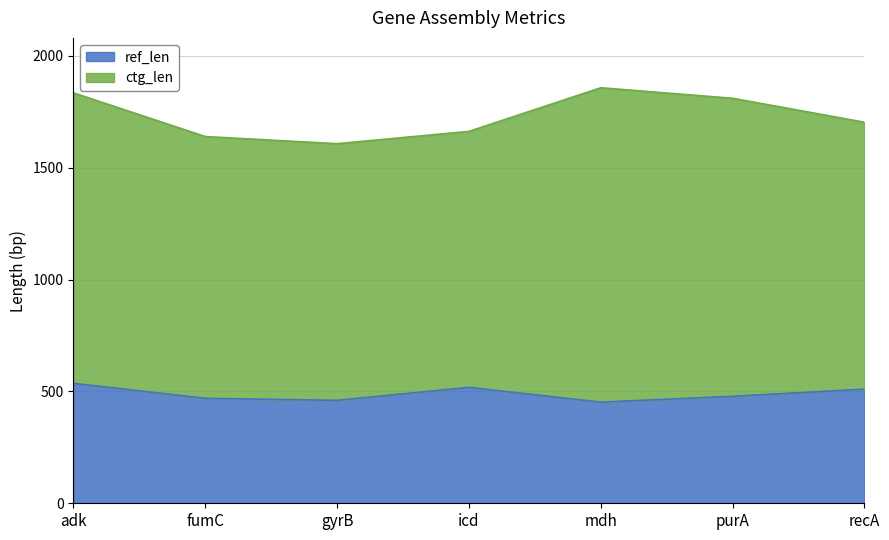

True or false: ctg_len and ref_len cross at least once.

False